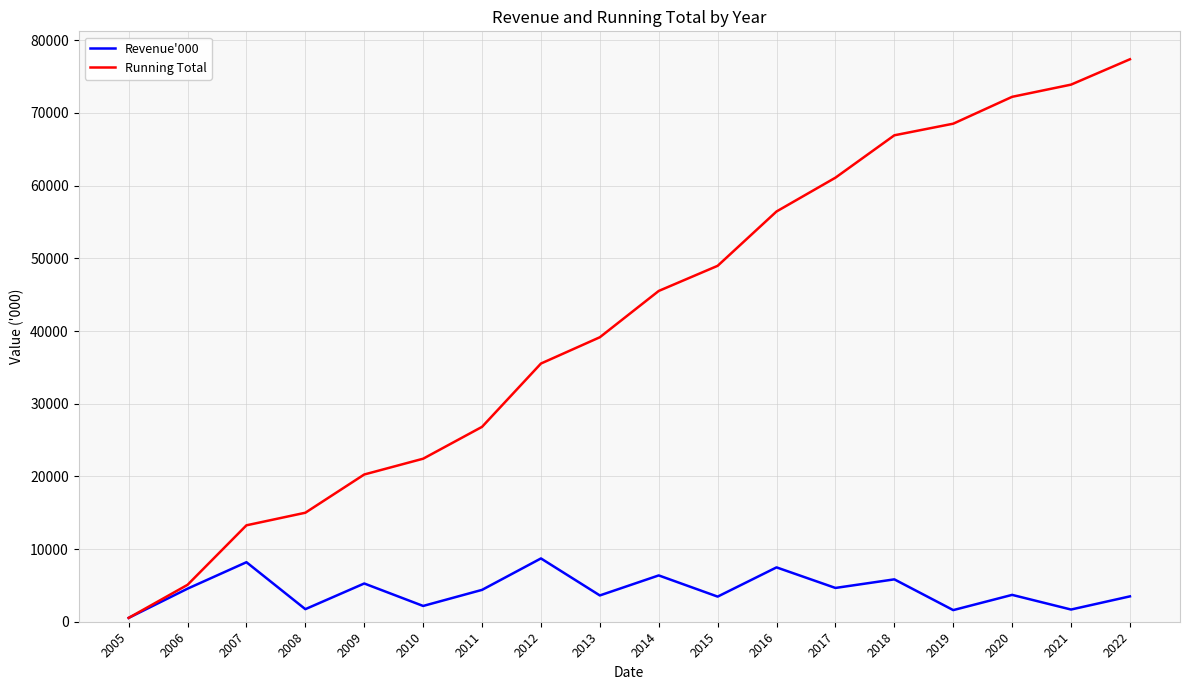

What are all the series names shown in the legend?

Revenue'000, Running Total